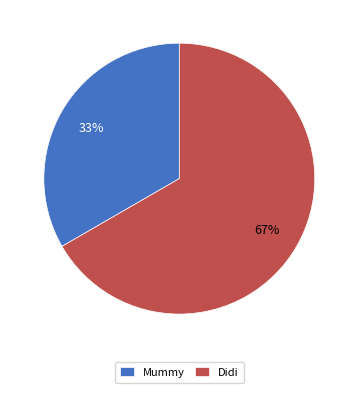

What percentage is the Didi slice, to the nearest percent?

67%